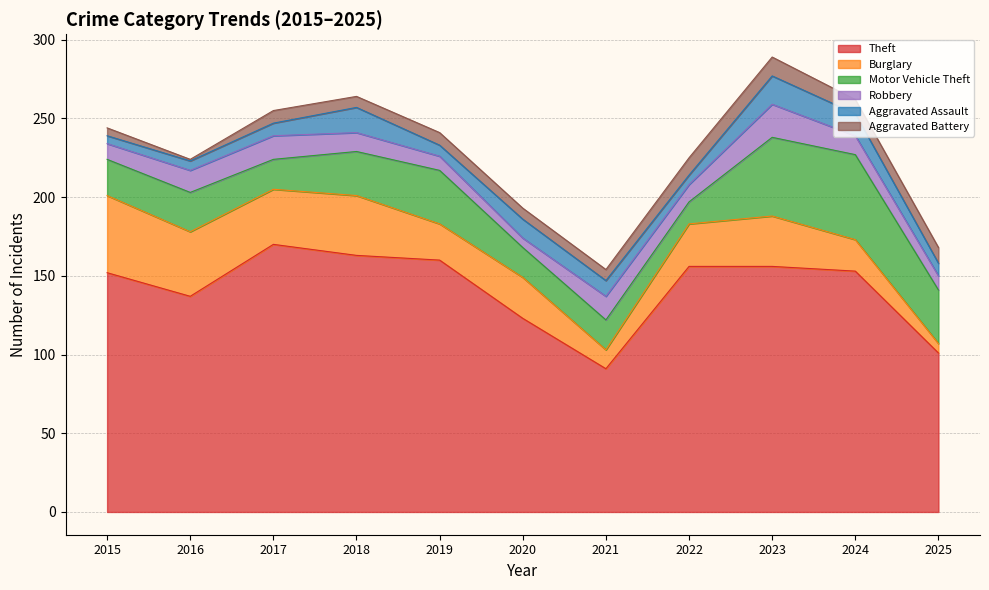

Where is Theft nearest to the value 130?

2016